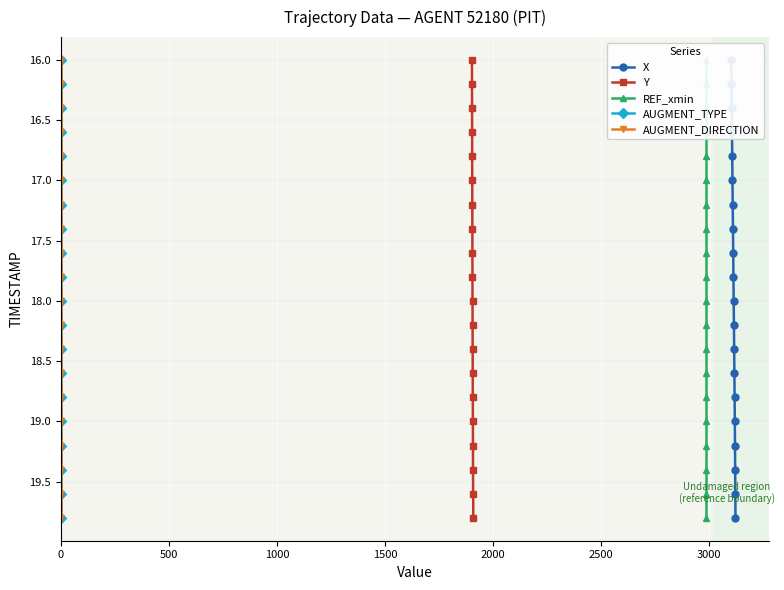

What is the value of the Y point at the 9th from the left?

17.6